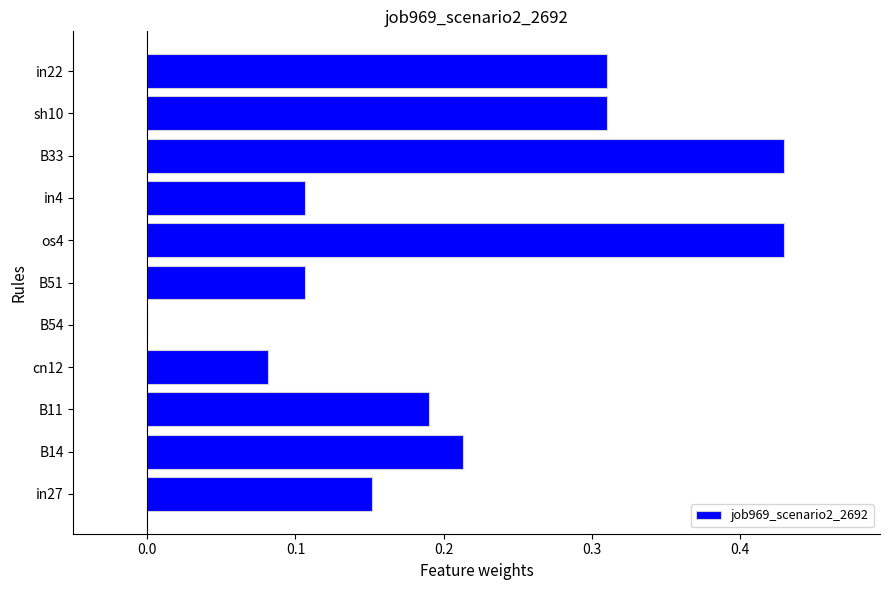

The chart shows a value of 0.0 at B54. True or false?

True